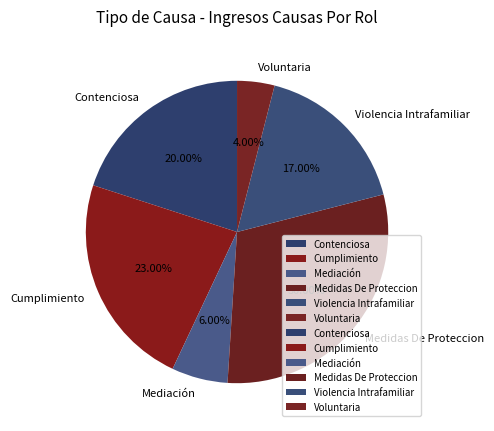

What percentage is the Cumplimiento slice, to the nearest percent?

23%